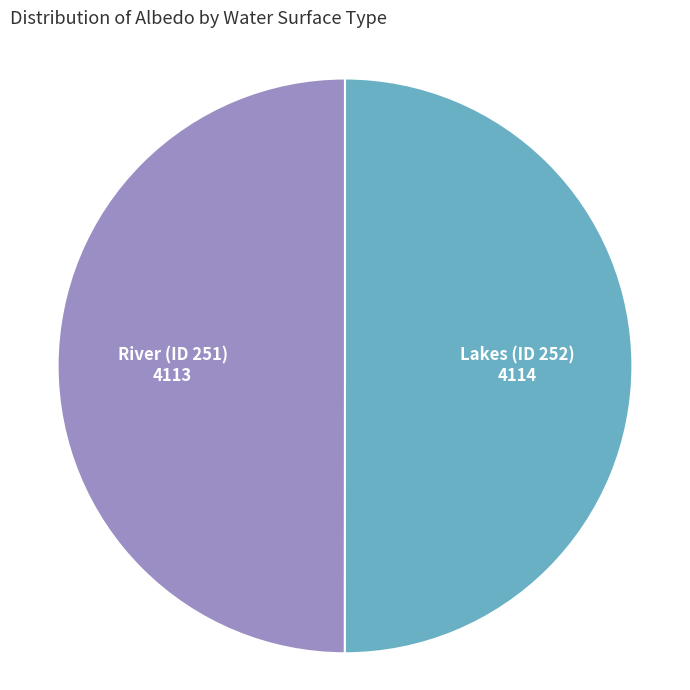

Approximately how many times larger is the value at River (ID 251) compared to Lakes (ID 252)?

1.0